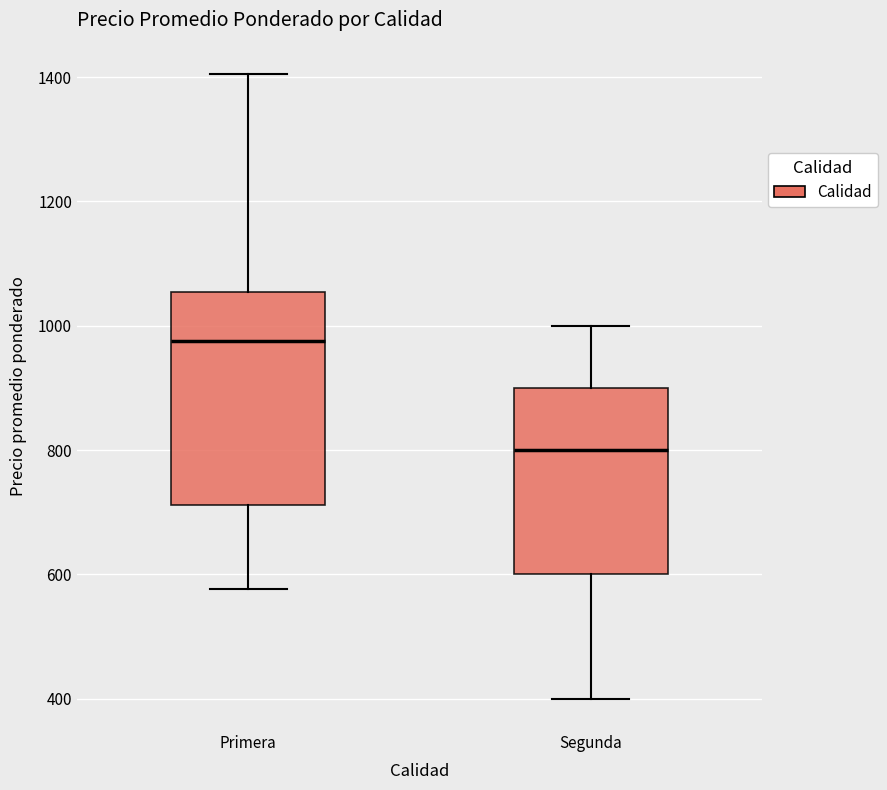

Reading left to right, transcribe this box plot: for each box, give where its median line is, the range the box spans, and where its two whiskers end, as read against the y-axis. The values are not printed on the chart, so give them approximately, as read against the axis.

Primera: median 980, box 720 to 1060, whiskers 580 to 1400
Segunda: median 800, box 600 to 900, whiskers 400 to 1000